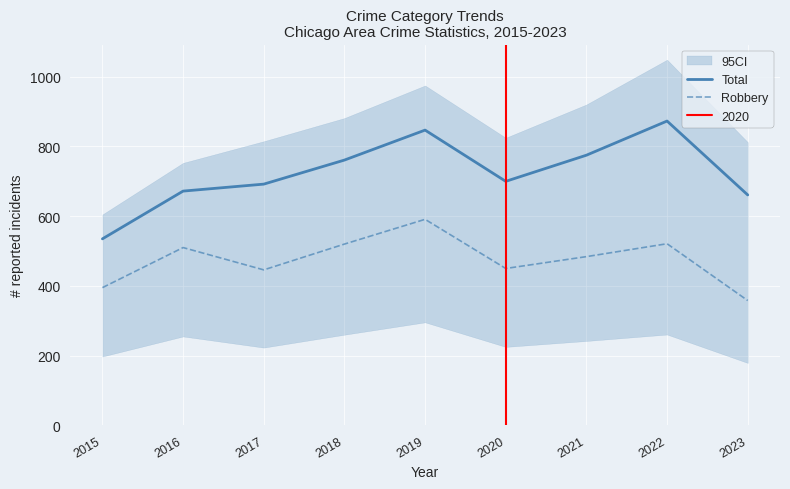

The Robbery series shows 591 at 2019. True or false?

True